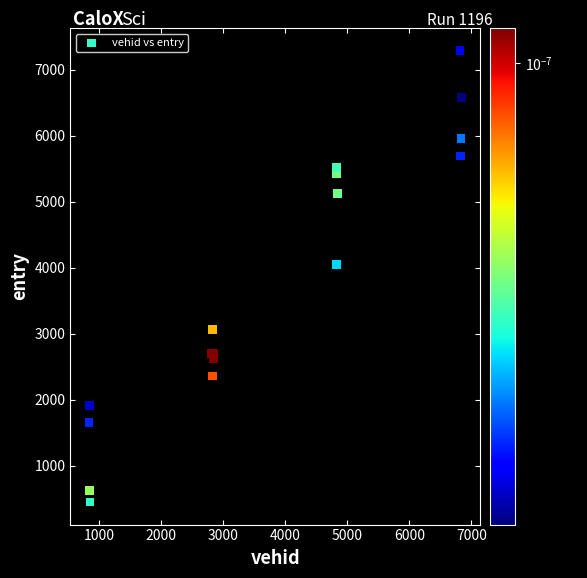

What Y value in the scatter plot is closest to 3873?

4054.0